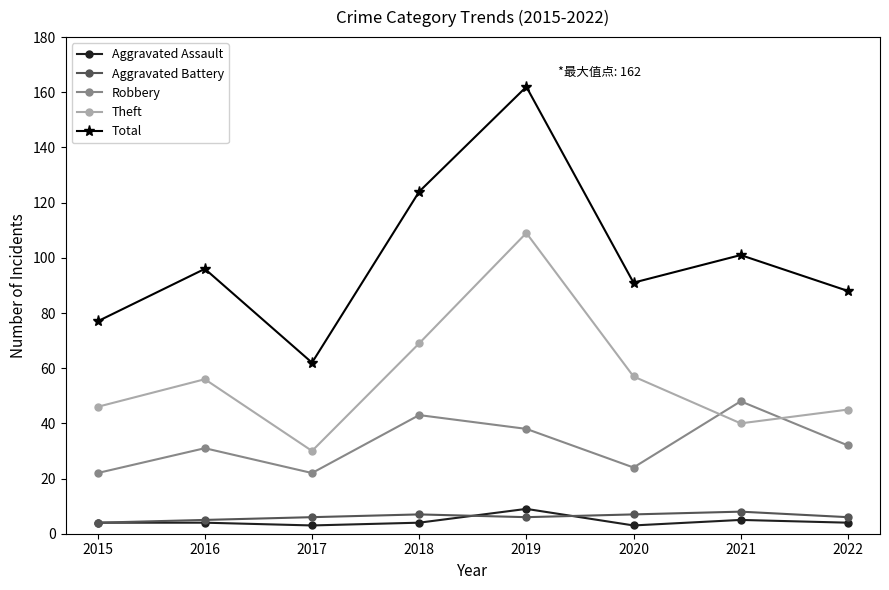

How many times do Robbery and Theft cross each other?

2